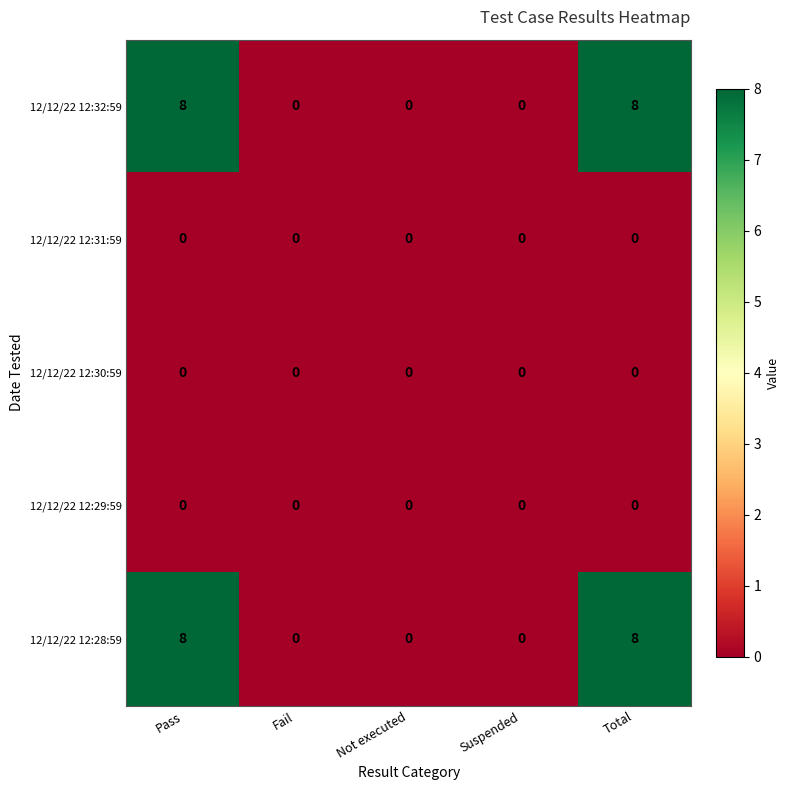

Is it true that 12/12/22 12:29:59 equals 0 at Not executed?

True